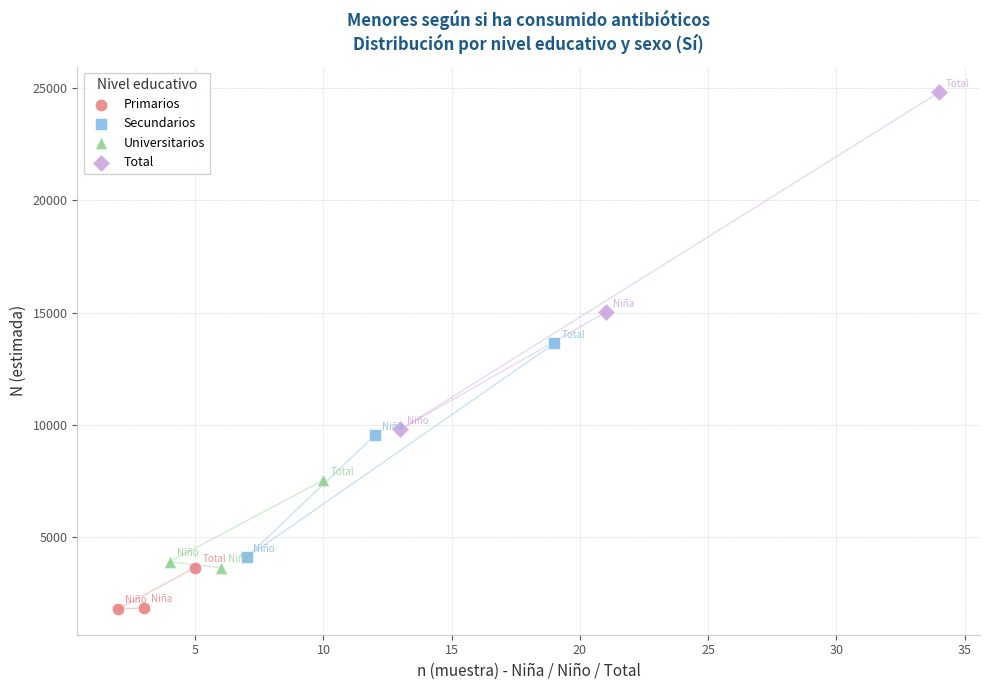

Which series reaches the maximum Y coordinate?

Total